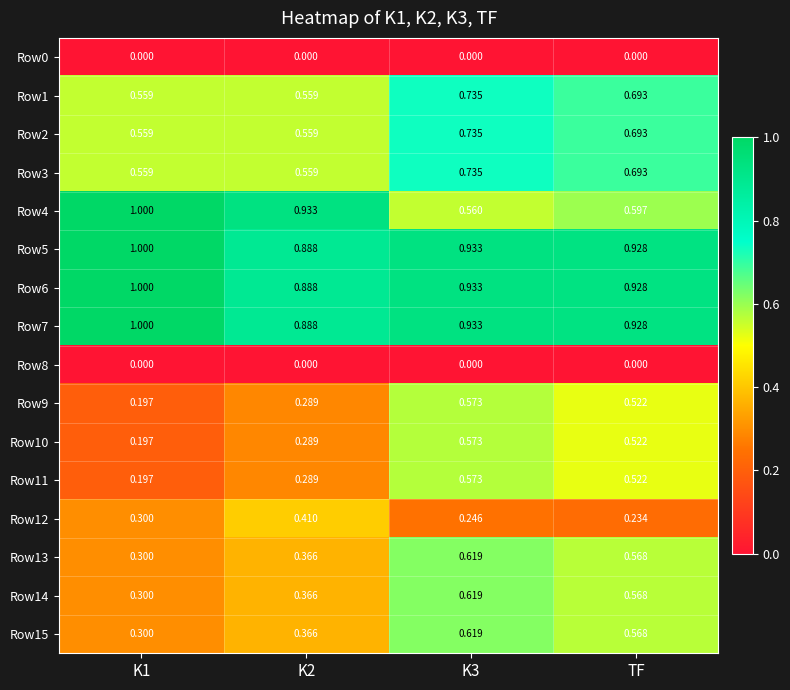

Is the value of Row8 at K2 greater than the value of Row3 at K1?

No